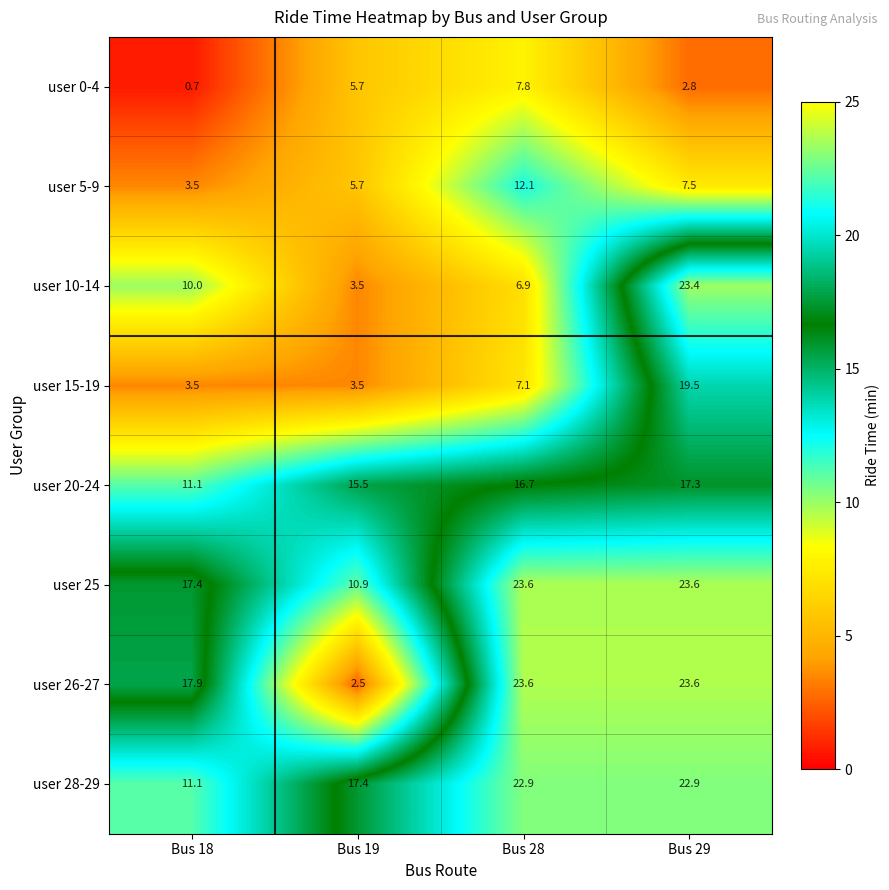

Which series has the largest total across all categories?

user 25